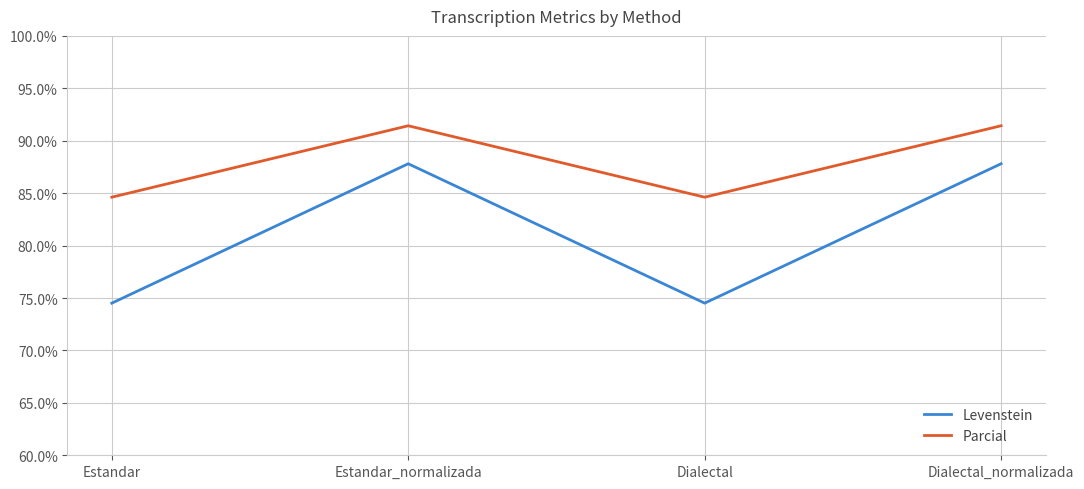

Which series has the widest spread of values?

Levenstein